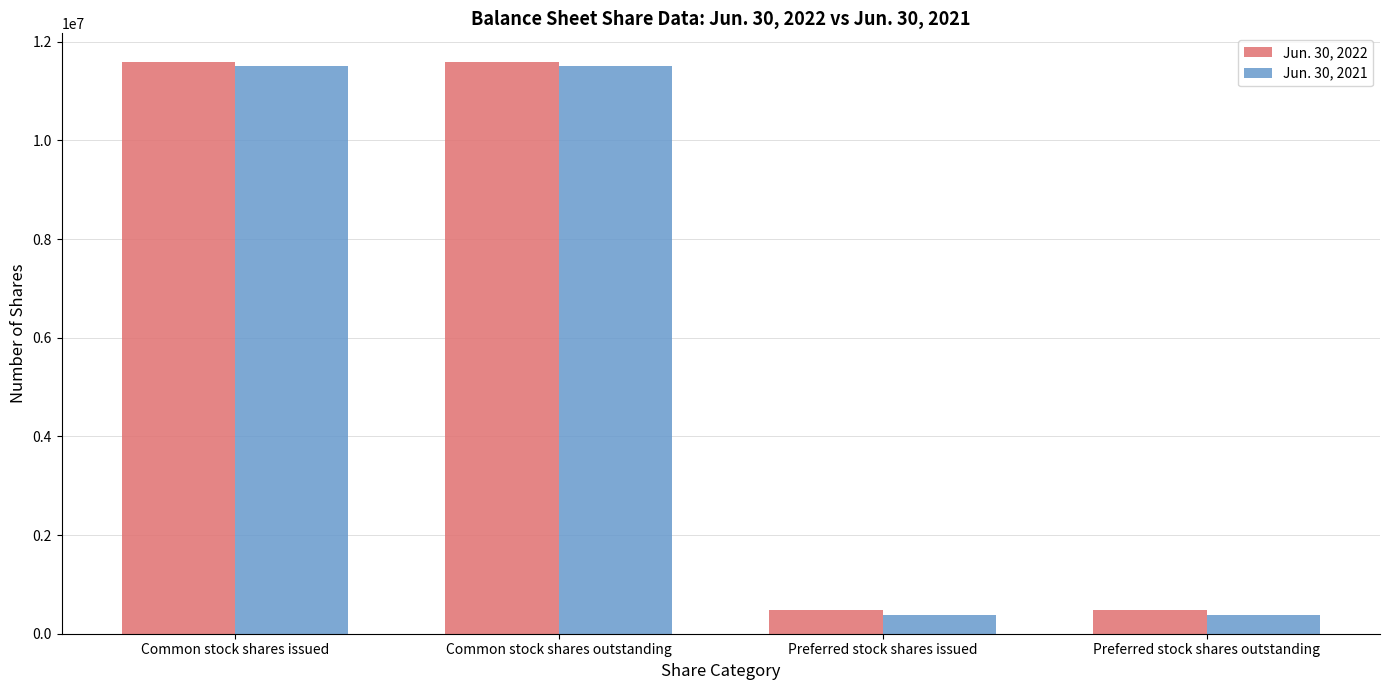

What is the minimum value shown in the chart?

371490